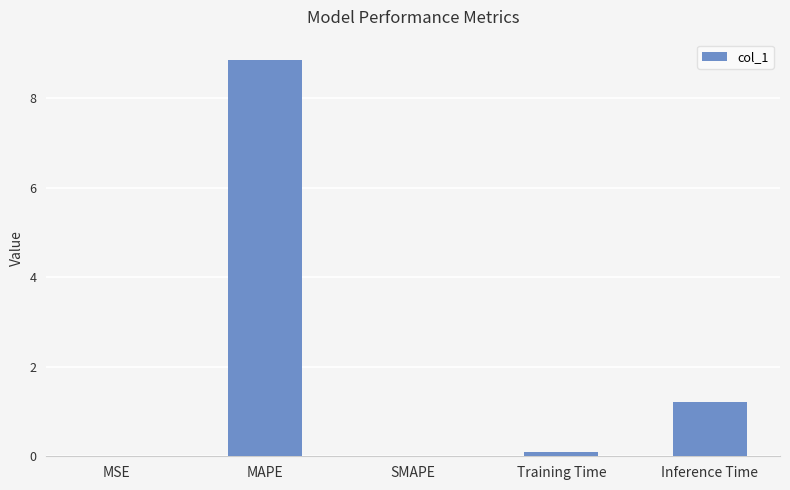

How many categories are shown in the chart?

5